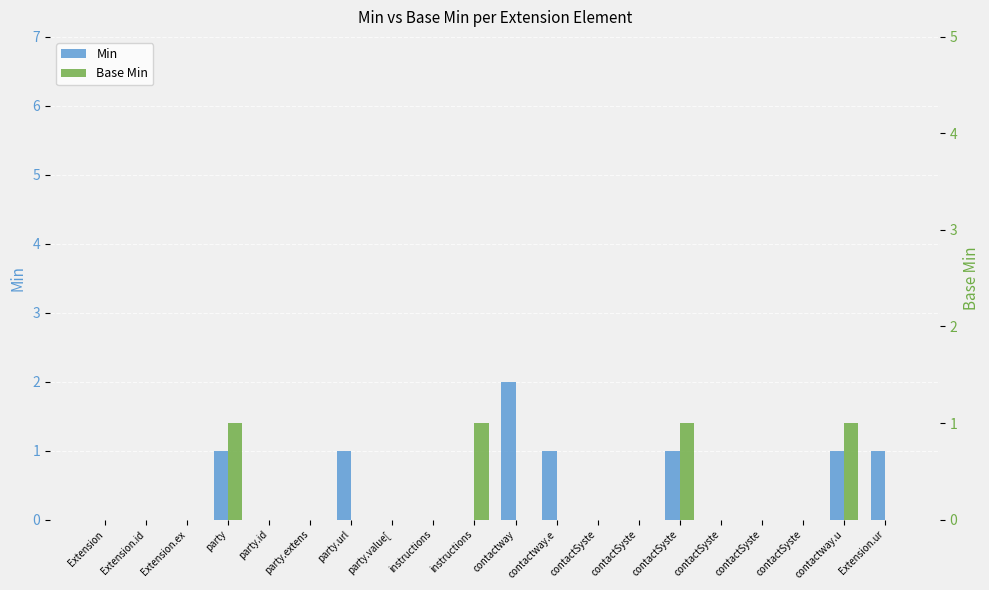

At how many categories does at least one series exceed 0?

8